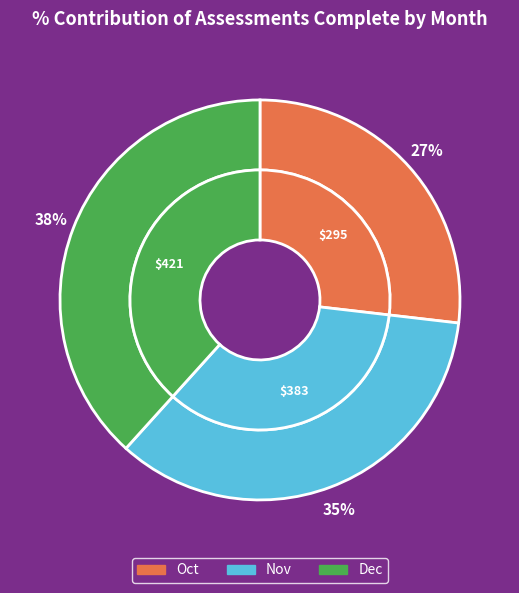

What is the change in value from Nov to Dec?

+38